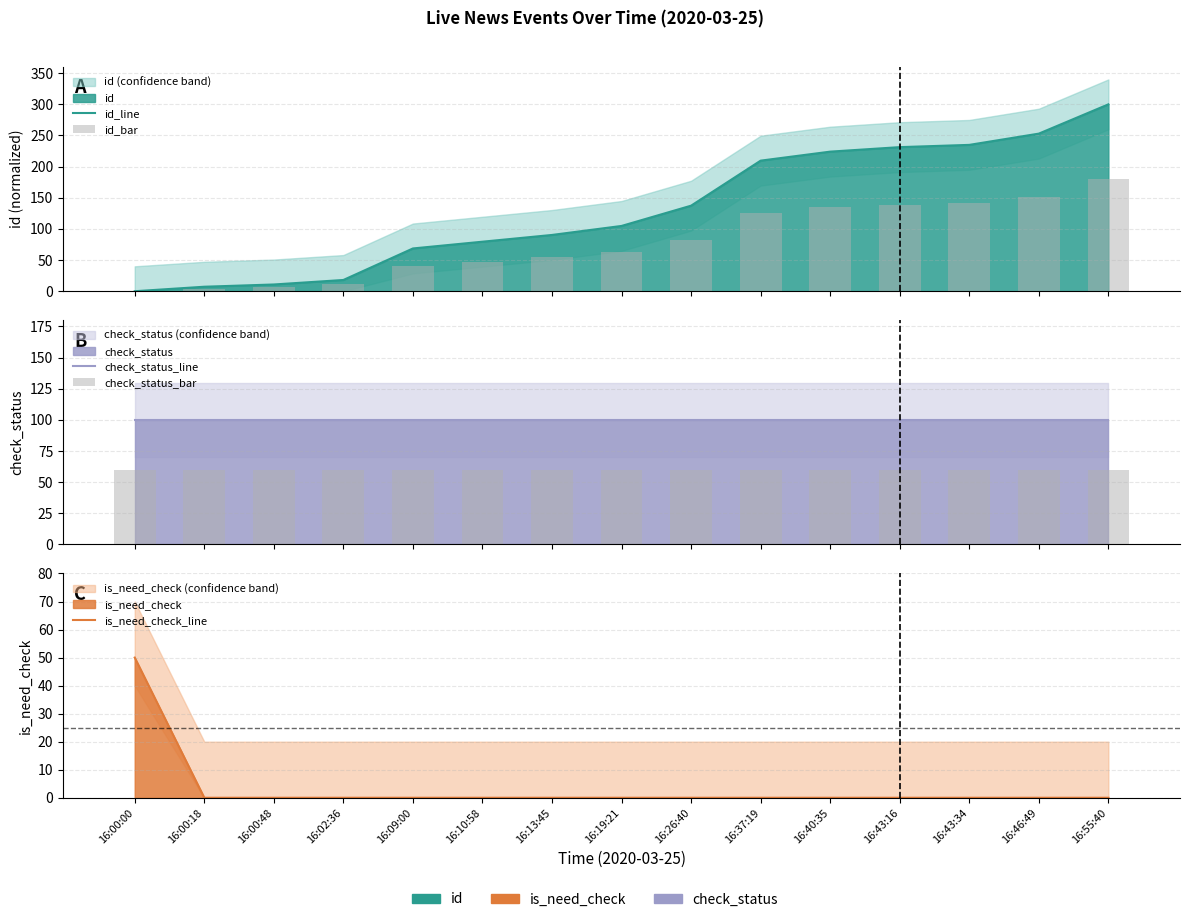

How many data points does each series have?

15